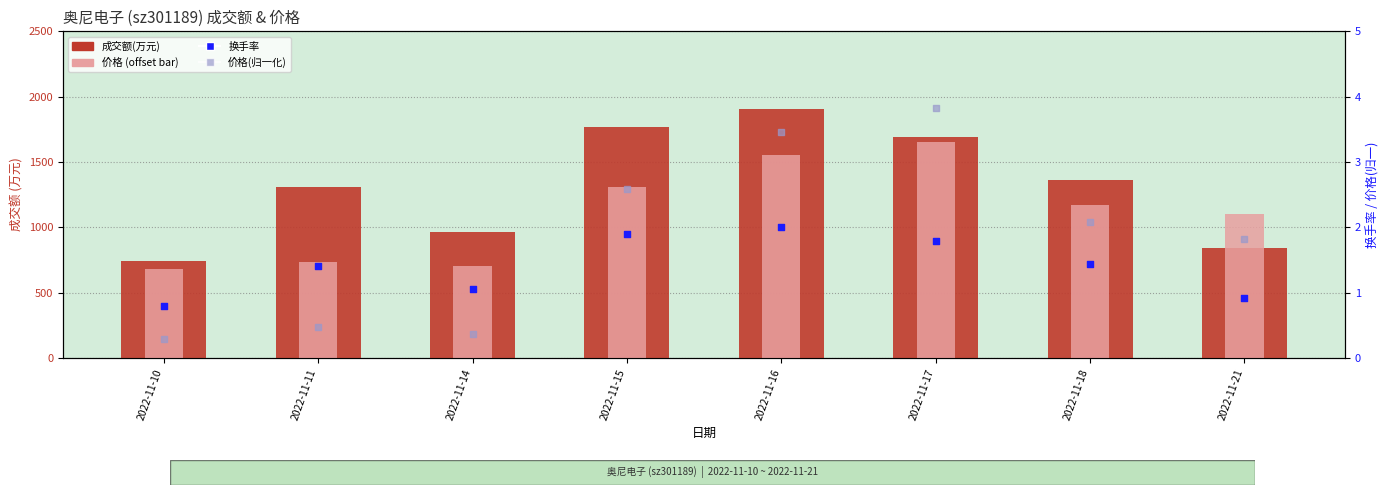

At how many categories does at least one series exceed 430?

8